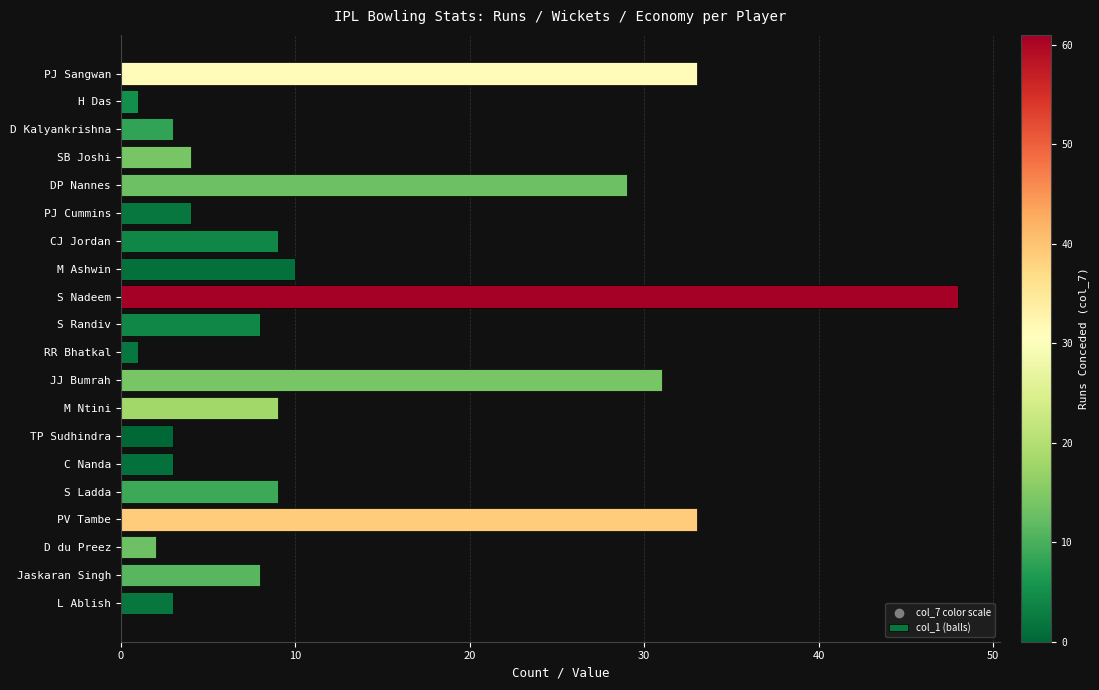

What is the change in value from PV Tambe to SB Joshi?

-29